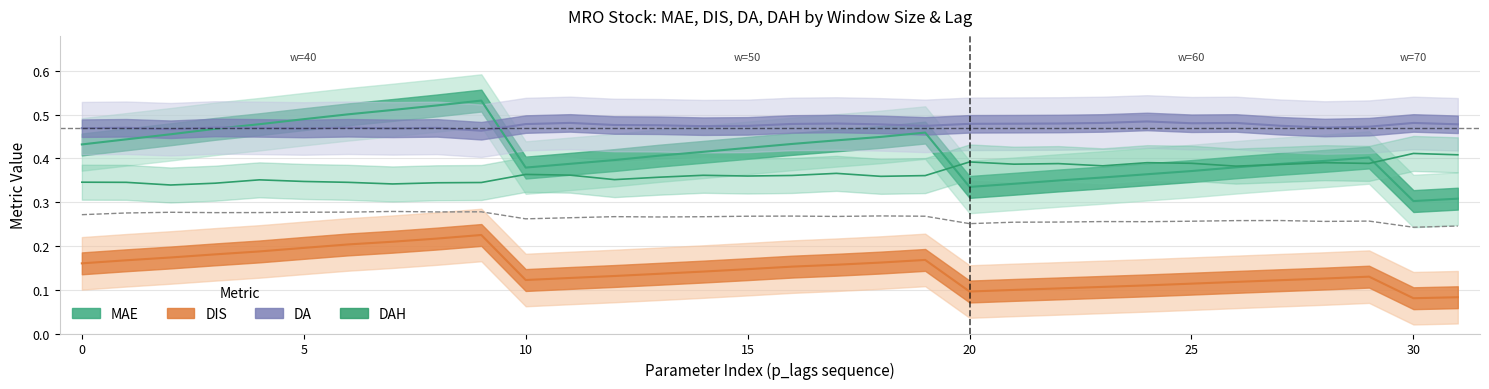

At which label is RMSE_DH (÷4) closest to 0?

30